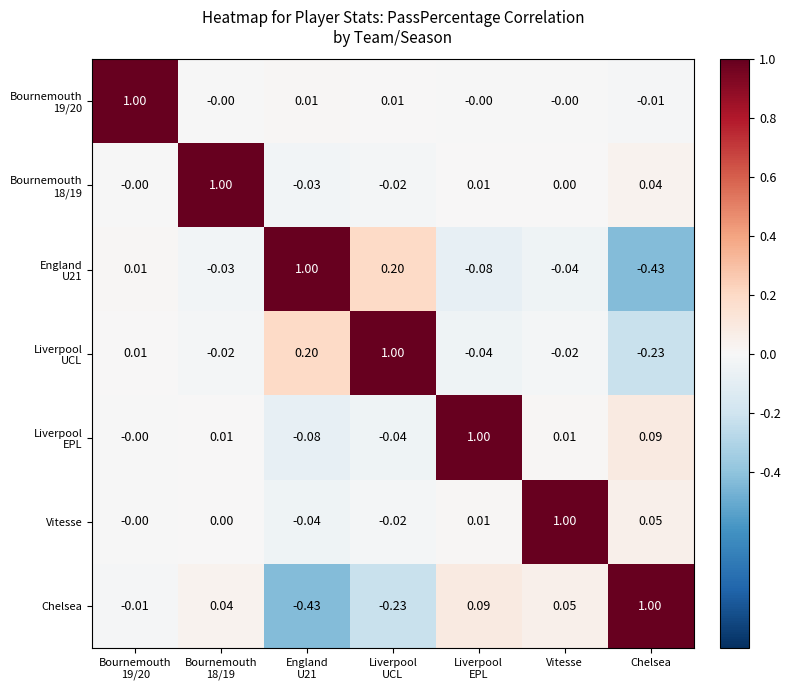

What is the minimum value shown in the chart?

-0.4